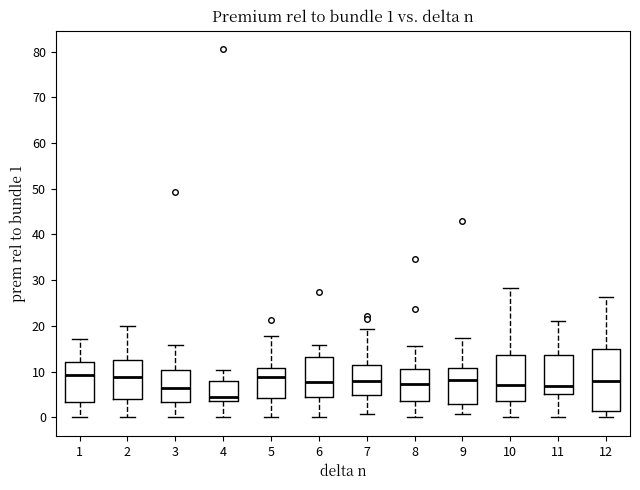

Which box is the tallest, from its lower edge to its upper edge?

12